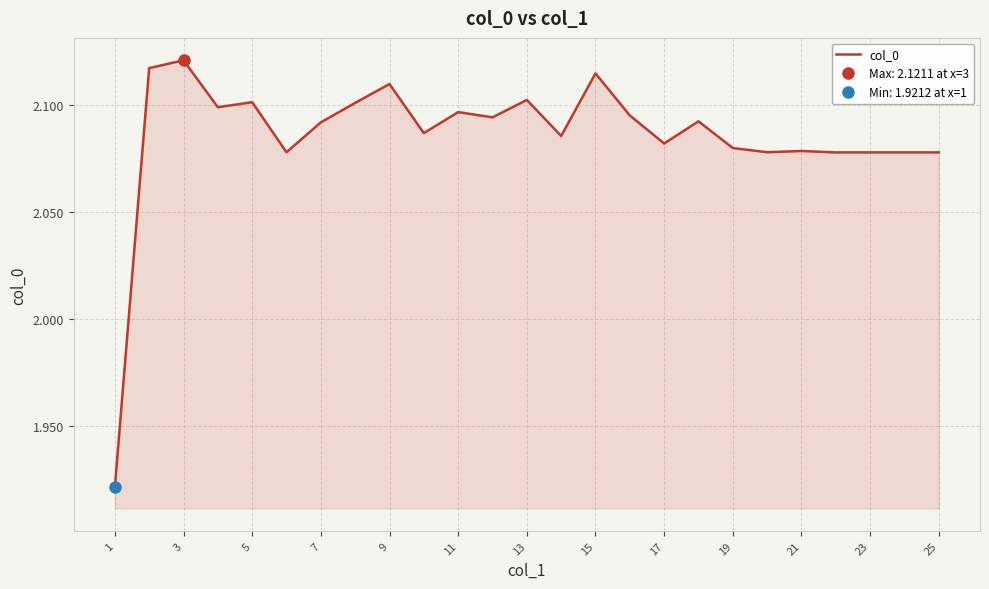

What value does the data have at 13?

2.1